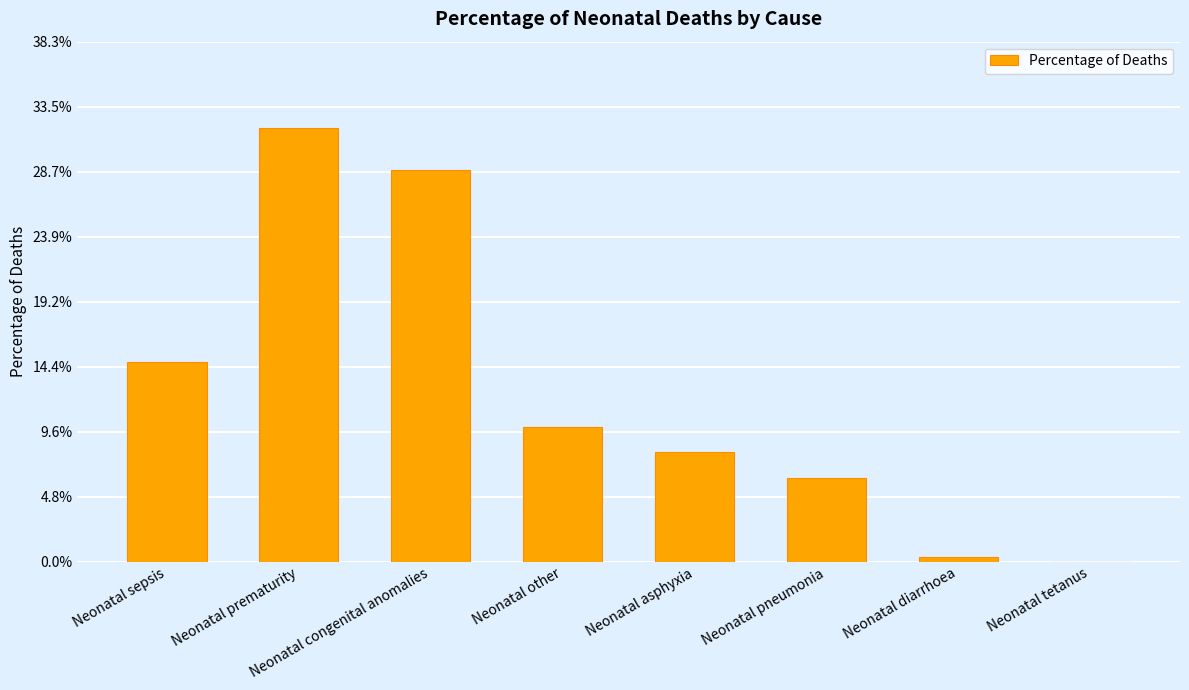

Reading left to right, extract all data points from this chart.

0.1	0.3	0.3	0.1	0.1	0.1	0.0	0.0